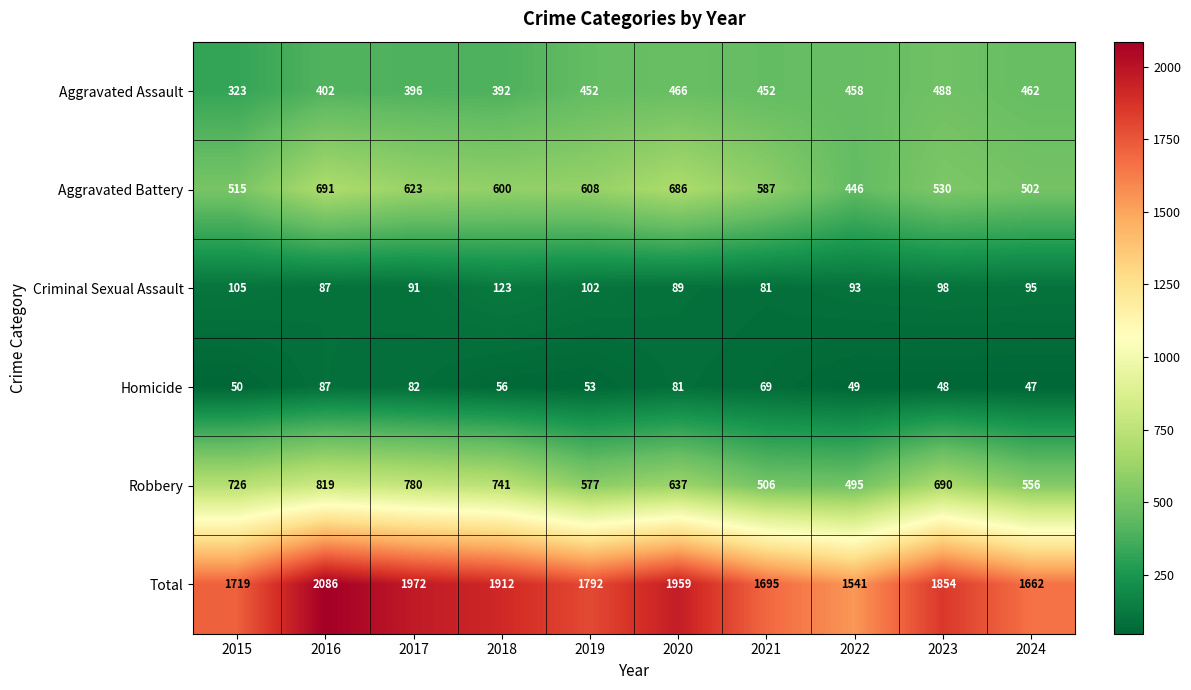

Which label corresponds to the smallest value in the chart?

2024